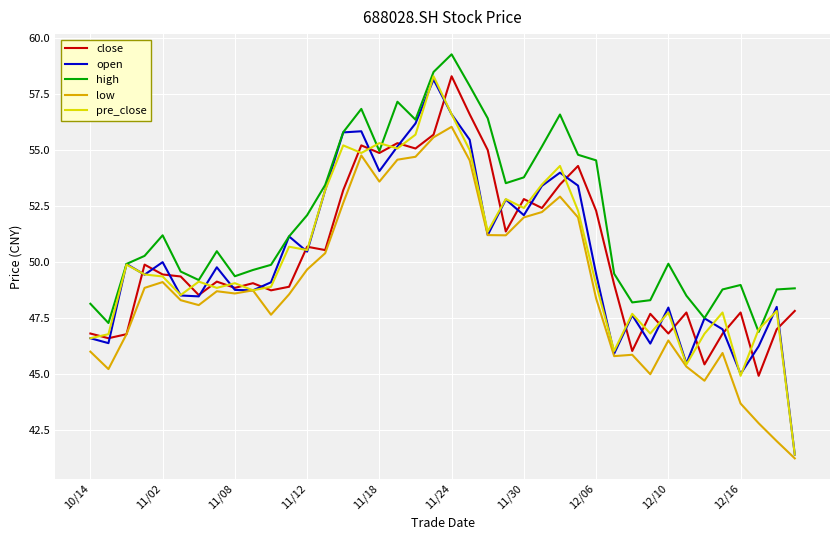

What is the minimum value for low?

41.2